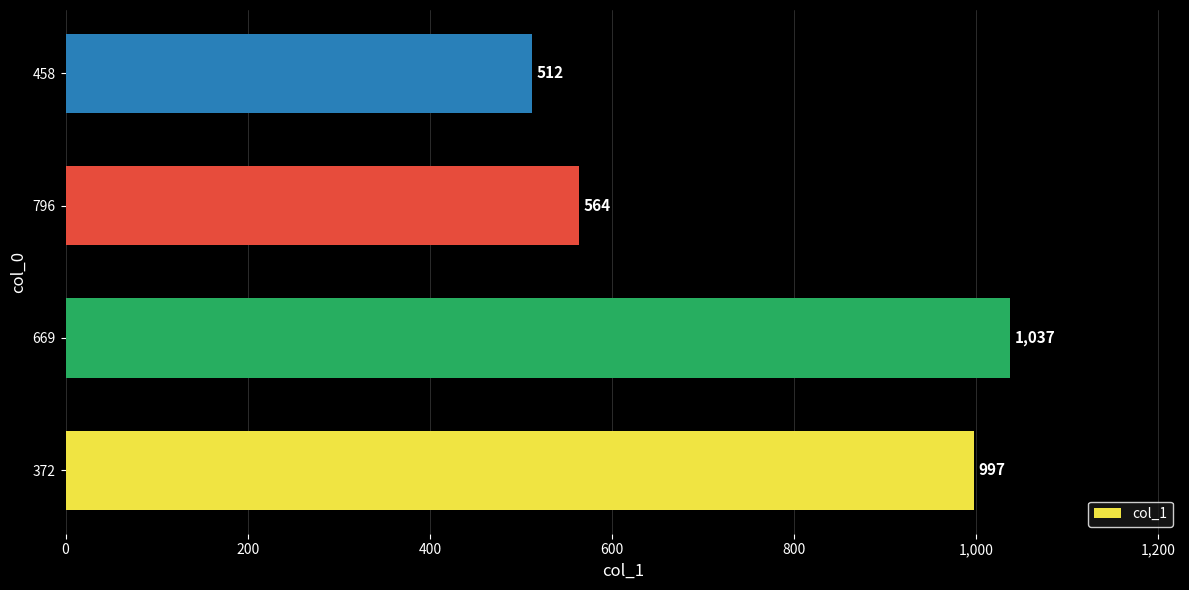

How many values are below 997?

2